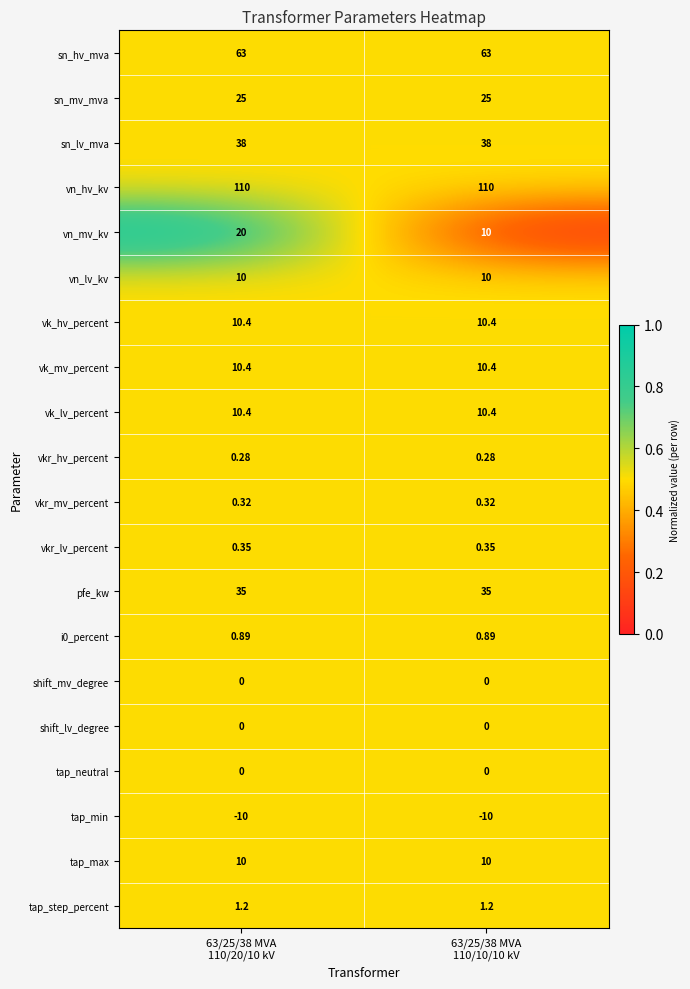

Which series has the largest range (max minus min)?

vn_mv_kv